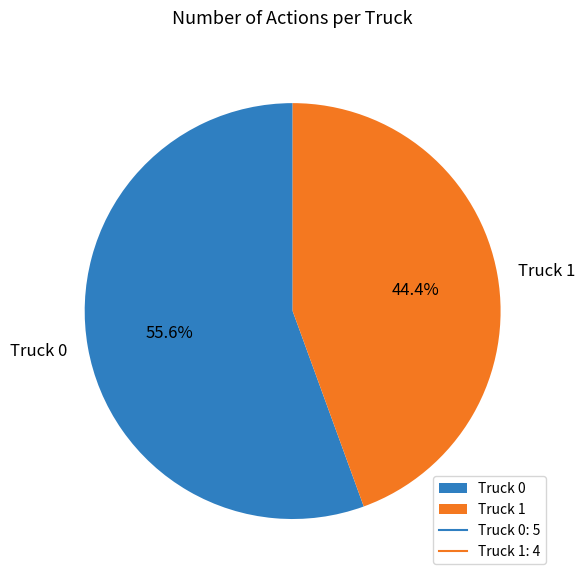

Count the number of slices in the pie.

2